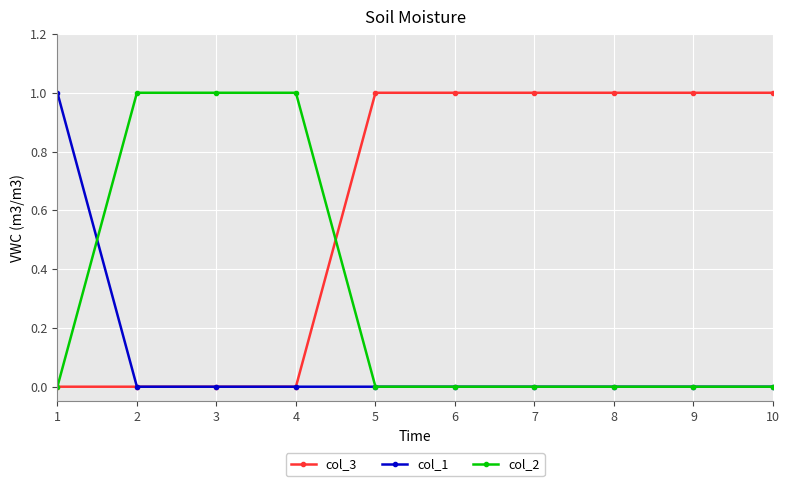

Rank the series by their average value, from highest to lowest.

col_3, col_2, col_1